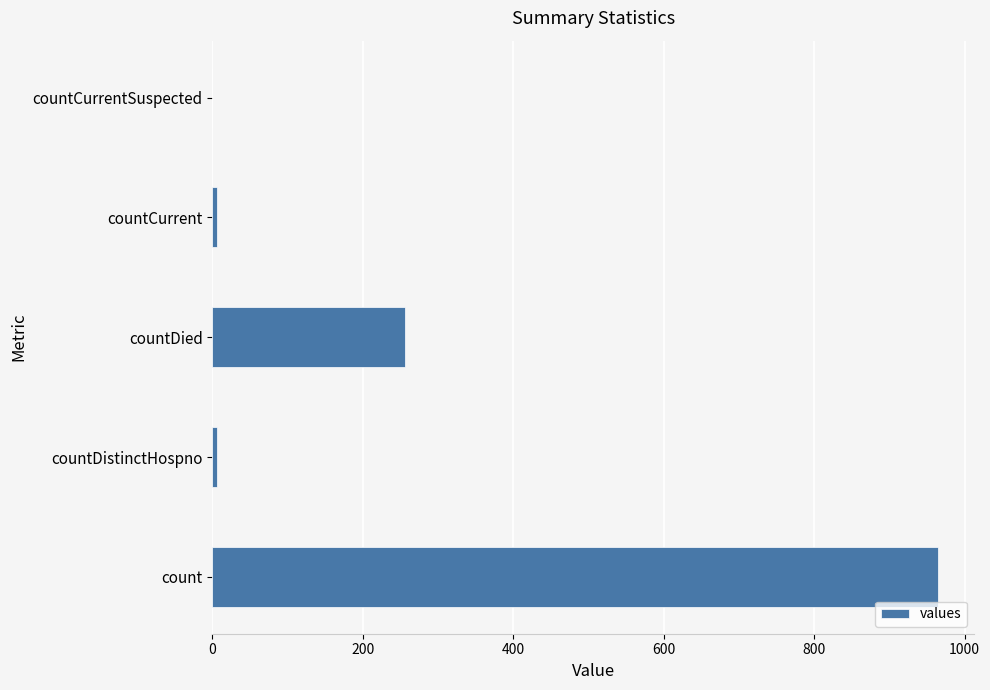

Count the number of data series in this chart.

1